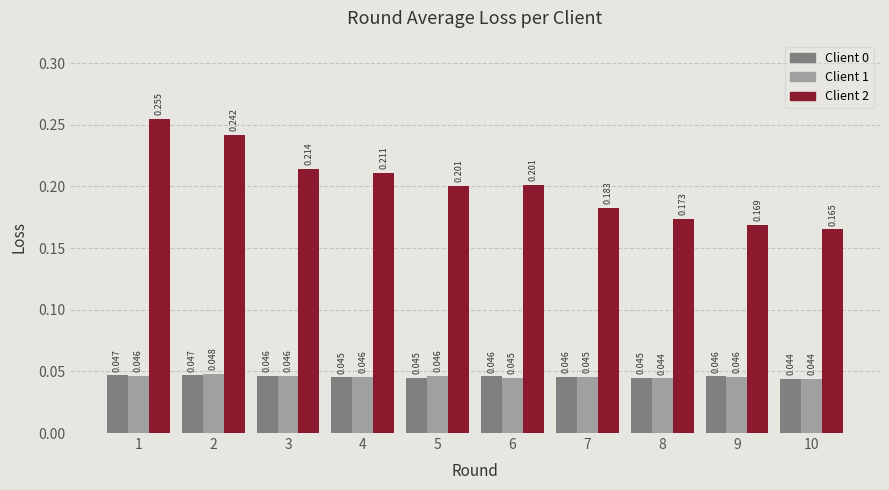

Is the value of Client 0 at 7 greater than the value of Client 1 at 7?

Yes